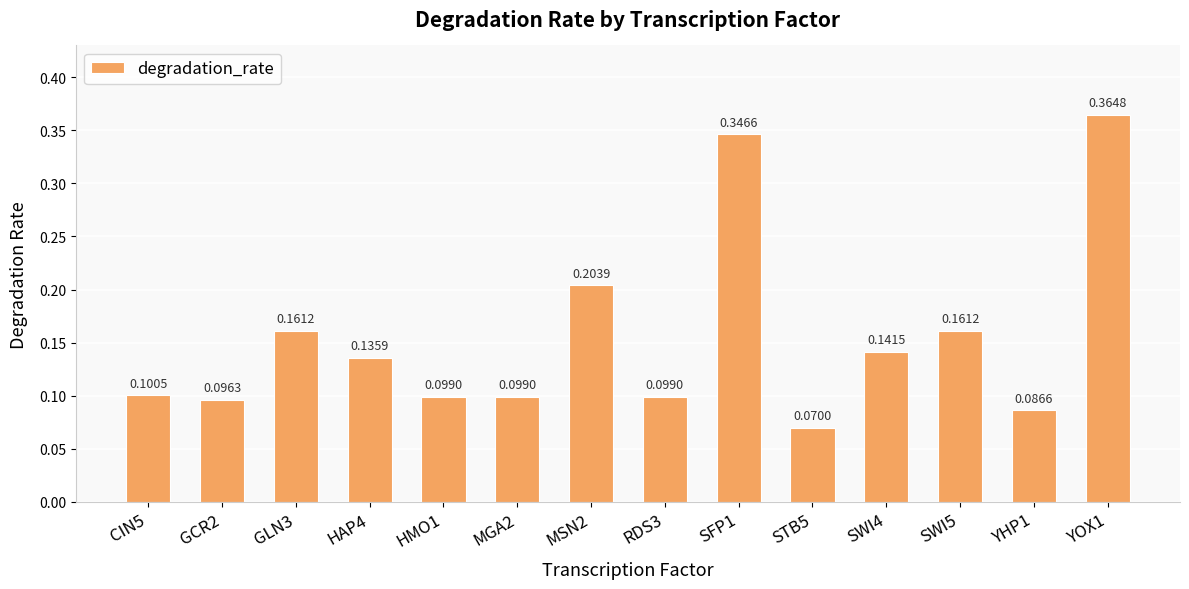

The value at HAP4 is 0.1. True or false?

True